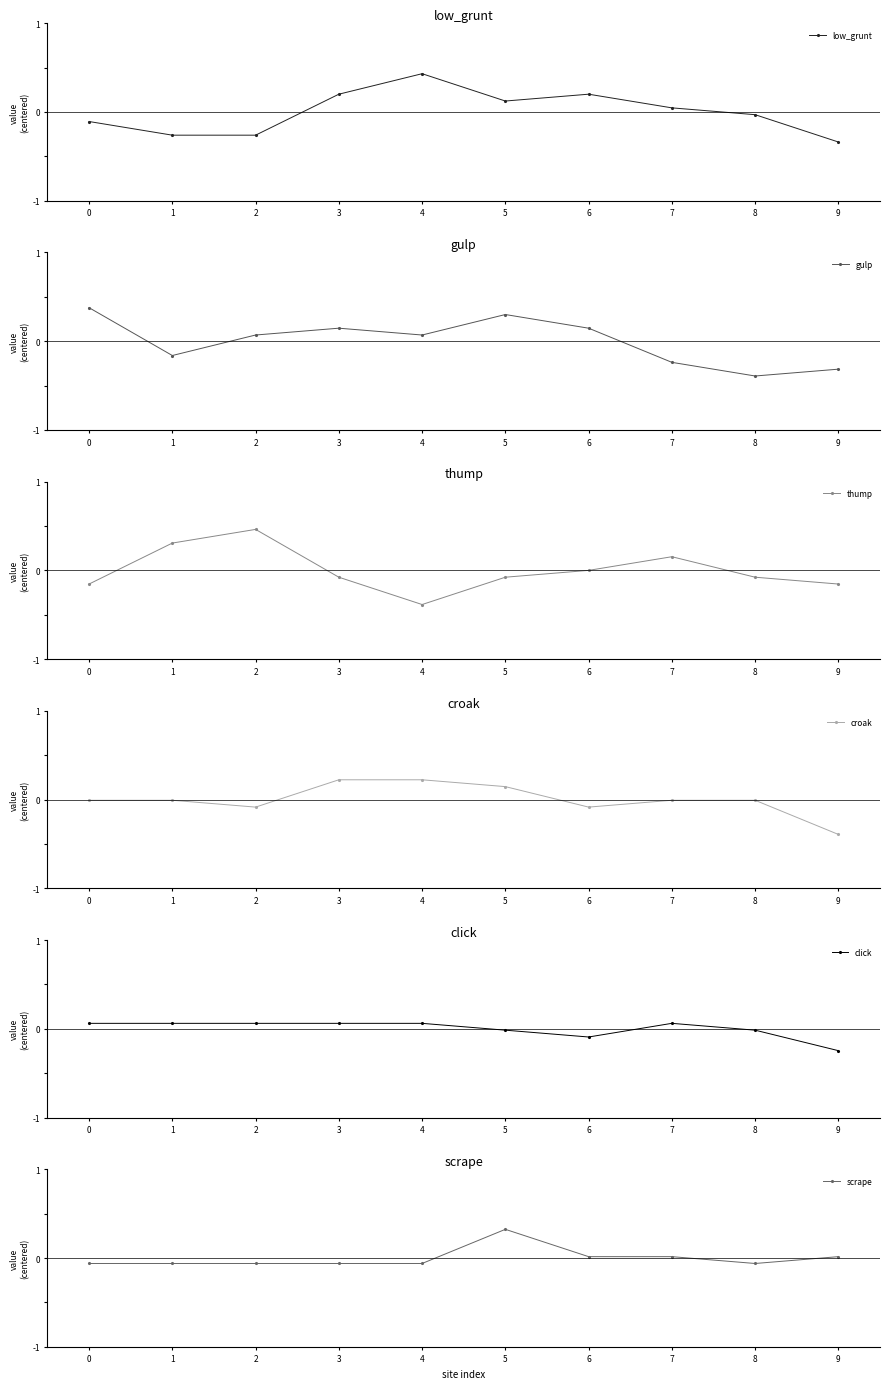

How many data points in low_grunt are less than 0?

5